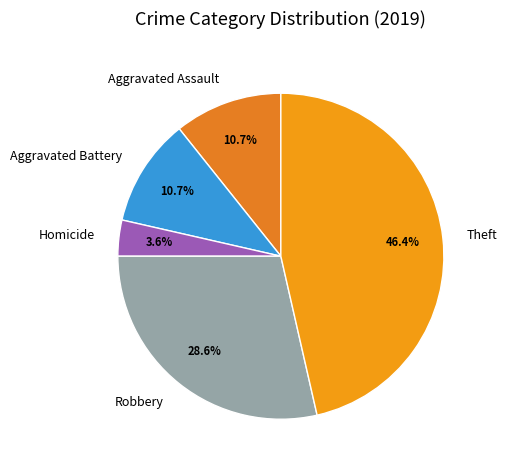

What percentage is the Aggravated Assault slice, to the nearest percent?

11%